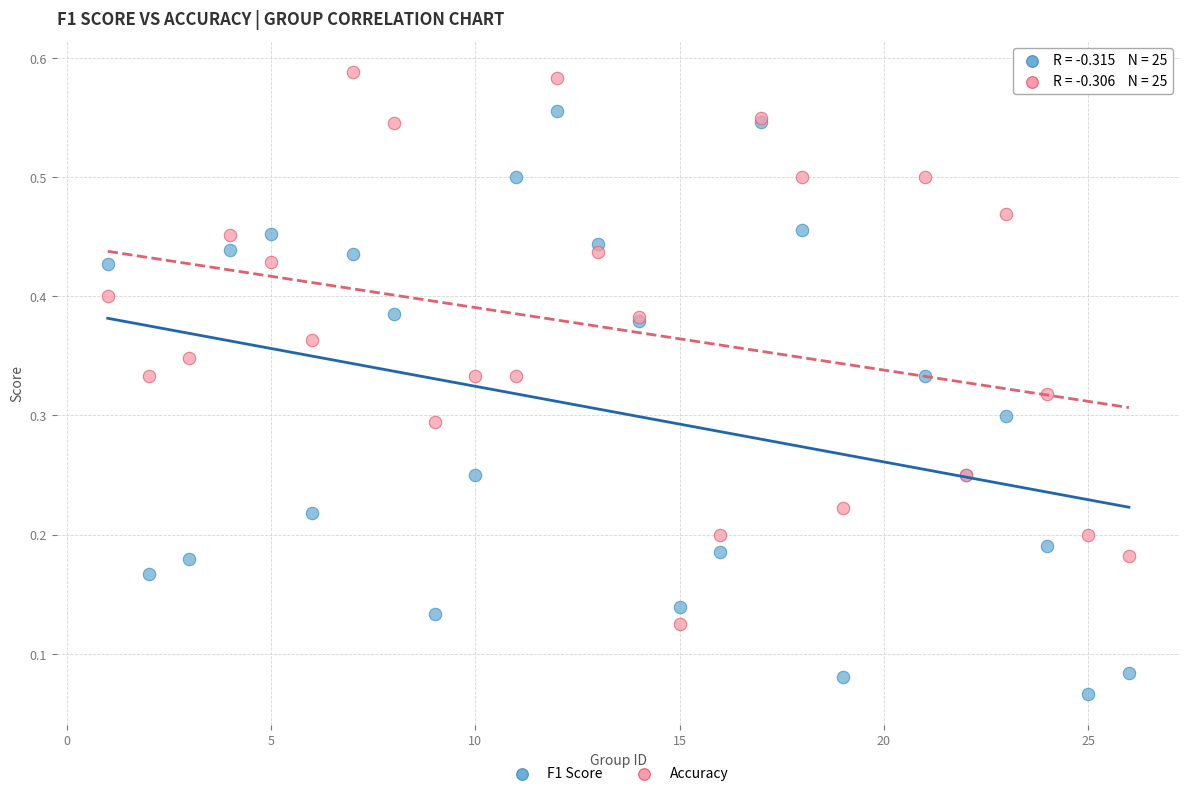

Which series contains the lowest Y value?

F1 Score